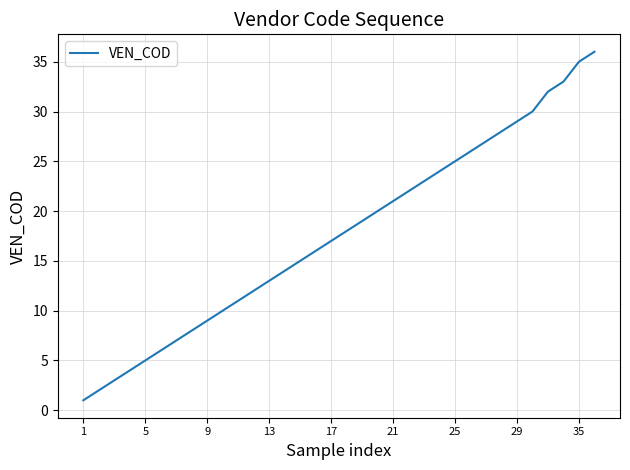

What is the greatest value displayed?

36